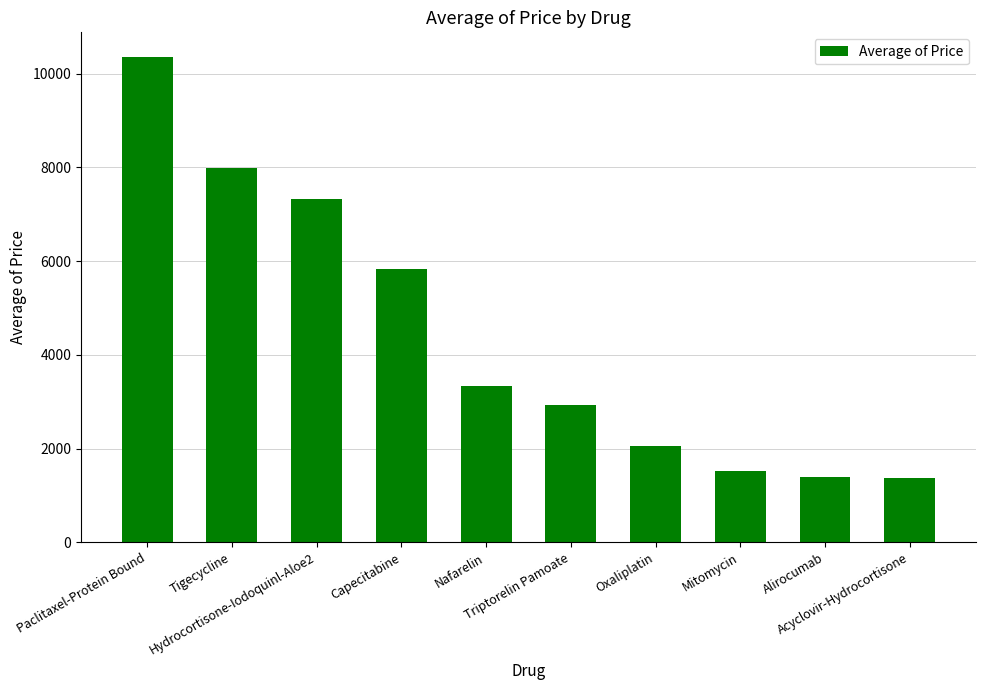

What is the label of the 3rd bar from the left?

Hydrocortisone-Iodoquinl-Aloe2